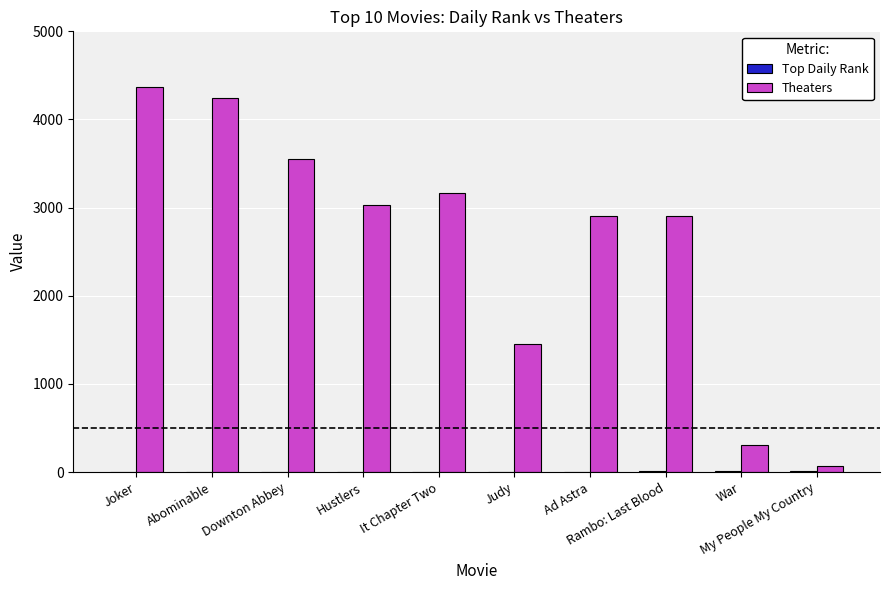

At which category is the sum across all series the highest?

Joker